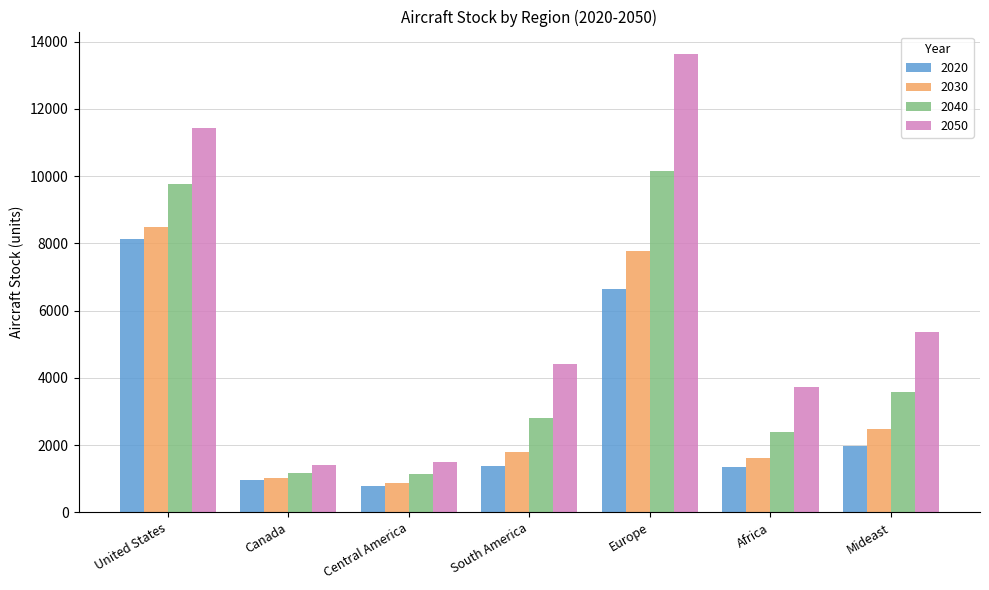

What is the value of the 2020 bar at the 5th from the left?

6635.4